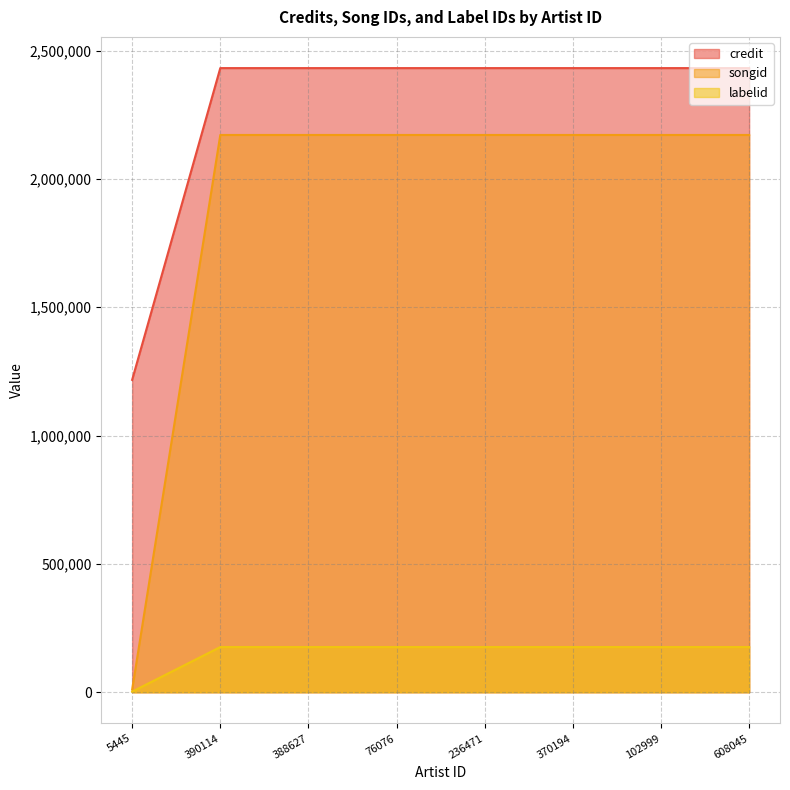

Reading left to right, transcribe all the data shown in this chart.

credit: 1216975	2431676	2431676	2431676	2431676	2431676	2431676	2431676
songid: 10117	2171116	2171116	2171116	2171116	2171116	2171116	2171116
labelid: 2206	176029	176029	176029	176029	176029	176029	176029